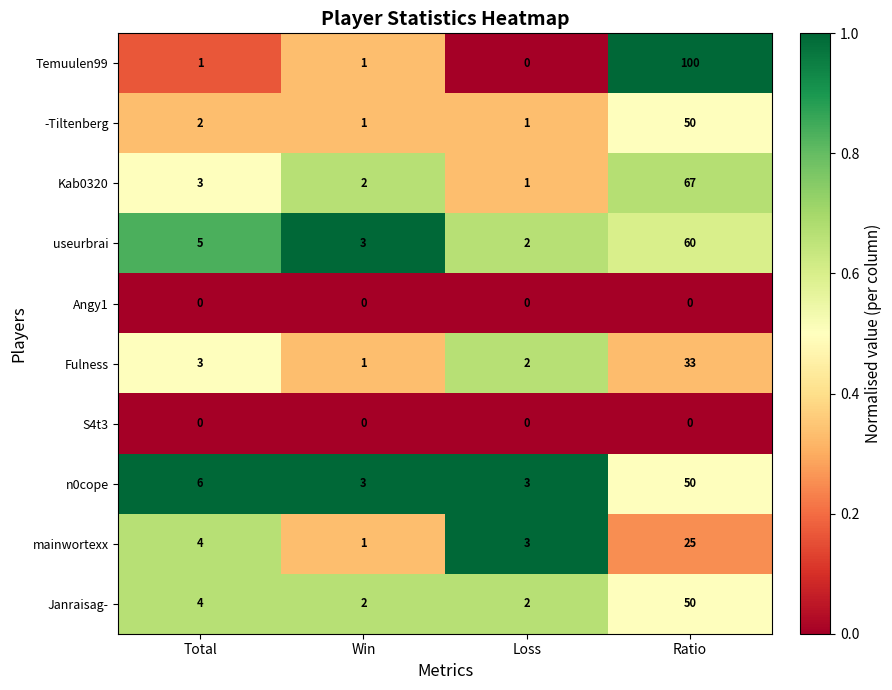

Which series has the widest spread of values?

Temuulen99